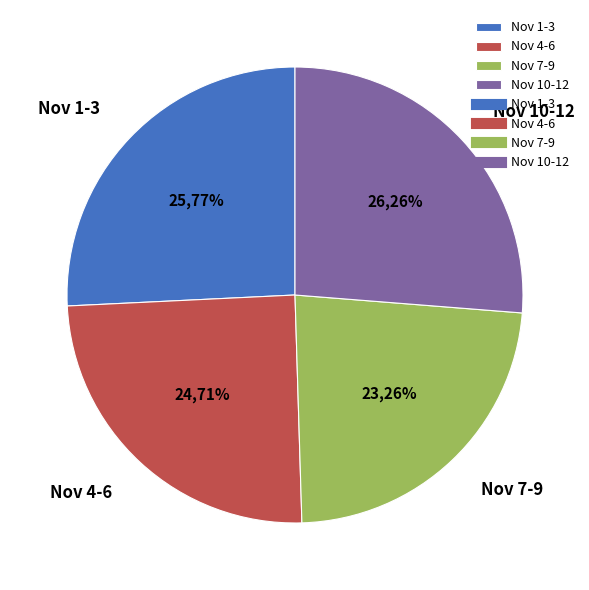

Is the sum of 2001-11-02 and 2001-11-09 greater than half?

No